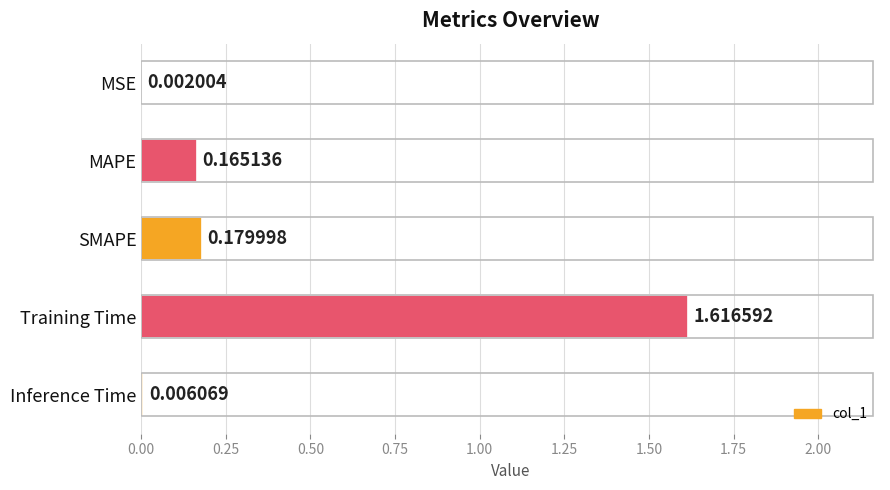

Between MAPE and SMAPE, which is larger?

SMAPE